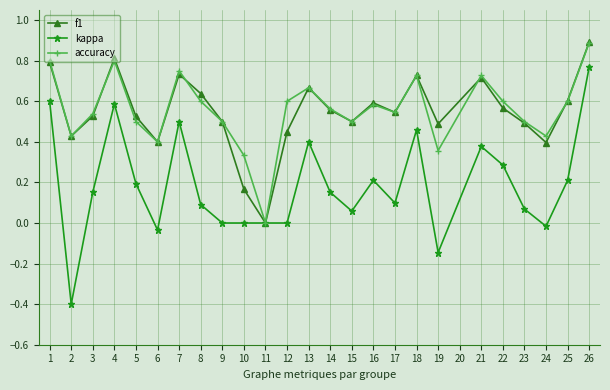

Is it true that kappa equals -0.0 at 5?

False